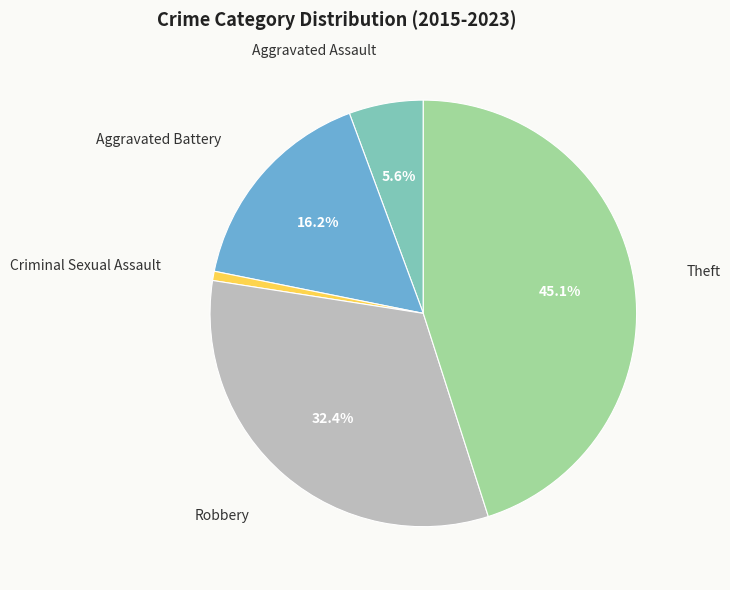

Does any single category account for the majority?

No